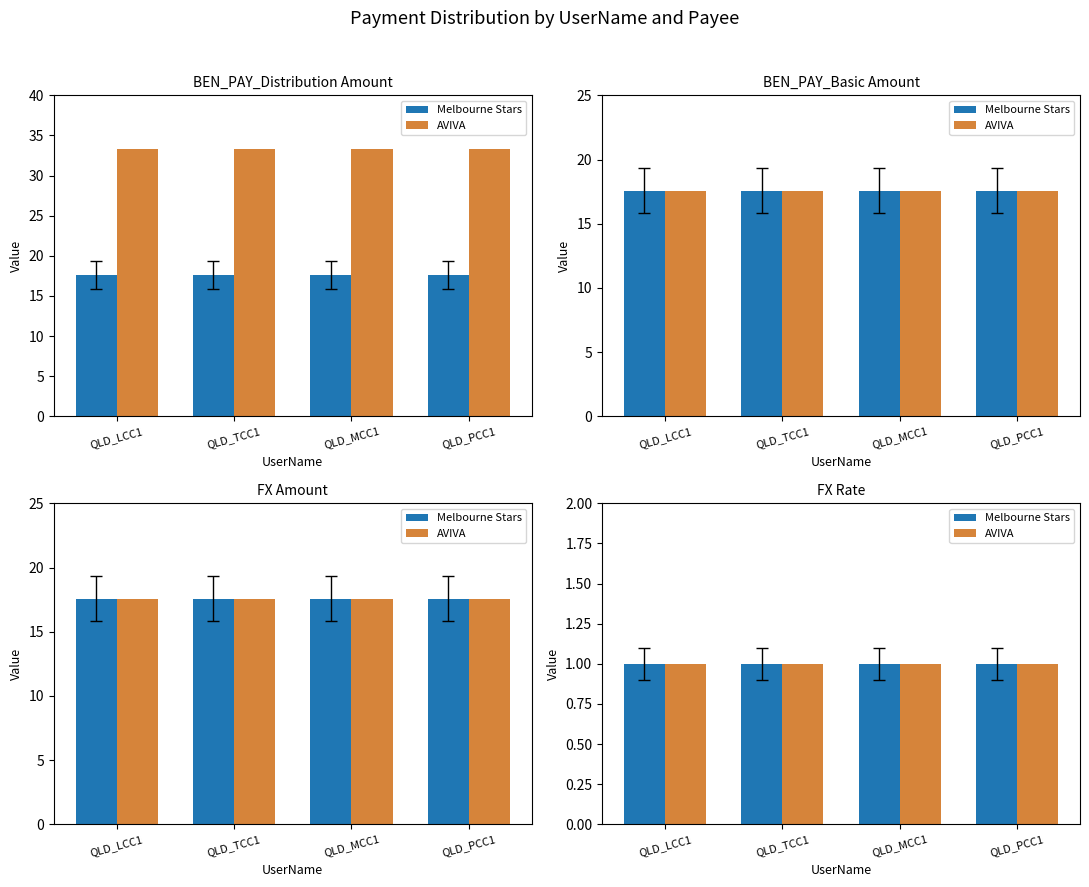

At 12, list the series in order from largest to smallest.

BEN_PAY_Distribution Amount, BEN_PAY_Basic Amount, FX Amount, FX Rate